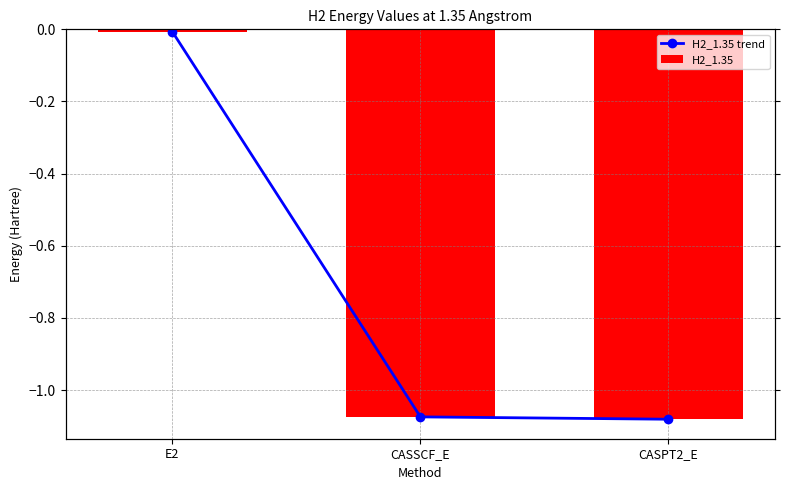

How many groups of bars are there?

3